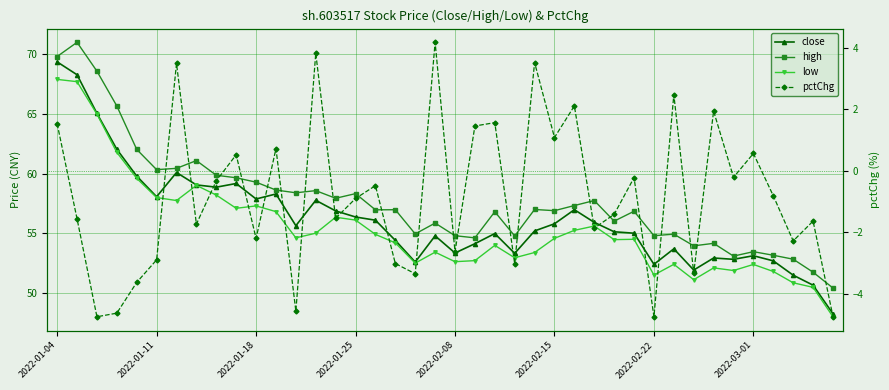

What is the sum of all pctChg values?

-33.3